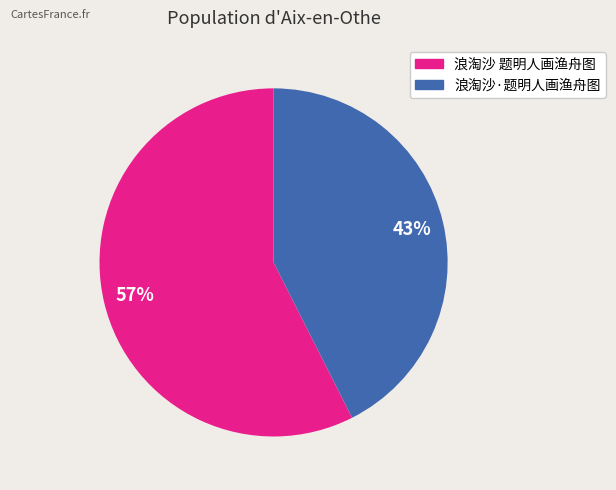

Which category accounts for the majority?

浪淘沙 题明人画渔舟图